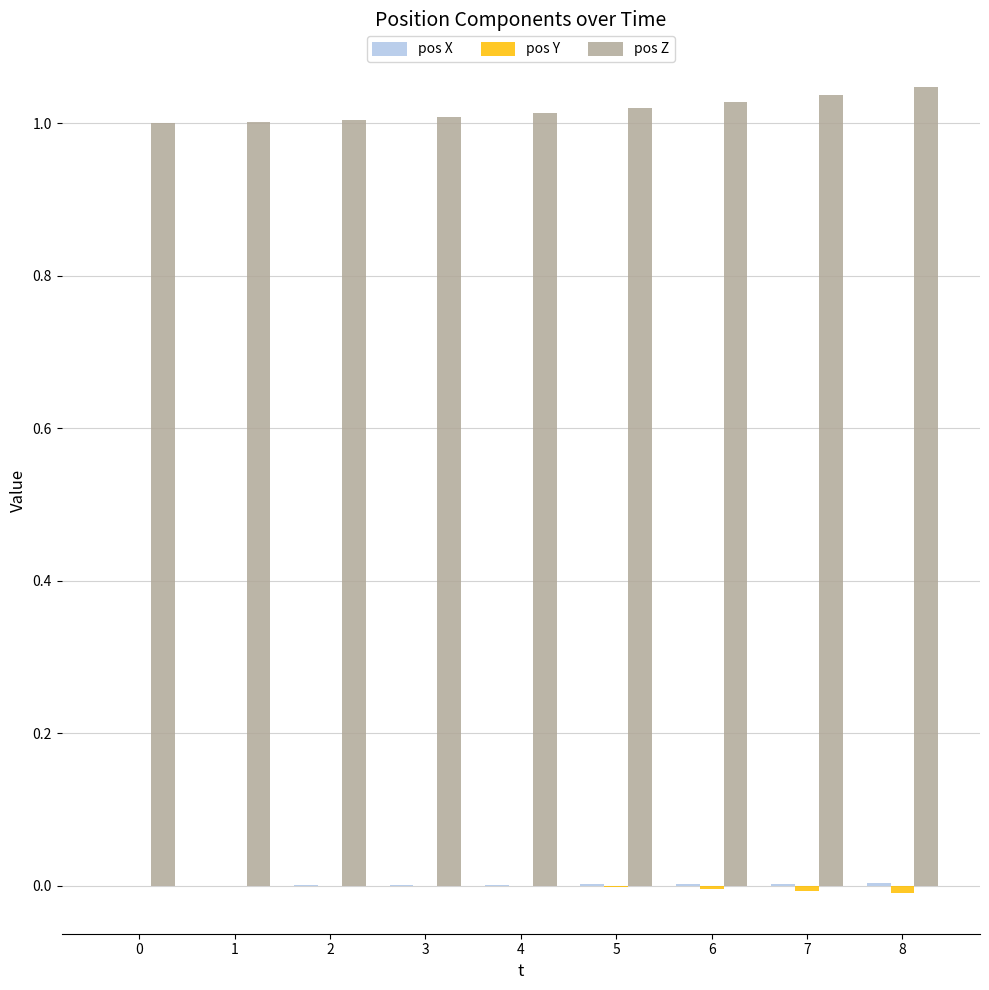

Which series has the largest total across all categories?

pos Z